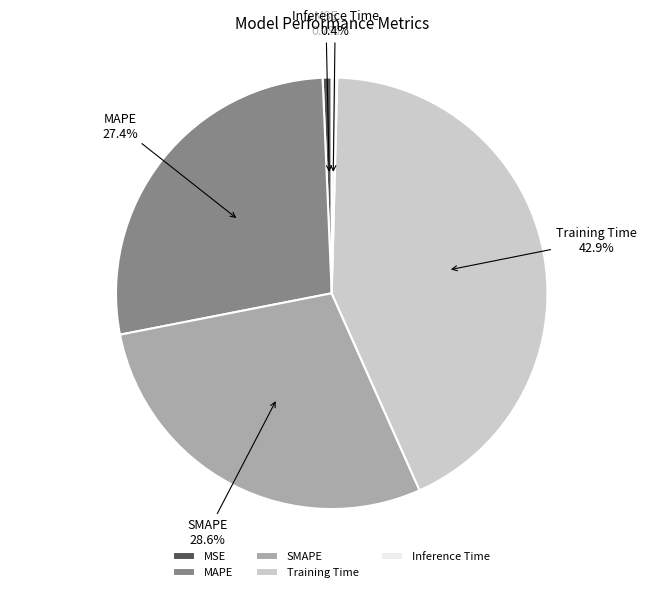

What percentage do Inference Time and MSE together represent?

1.1%